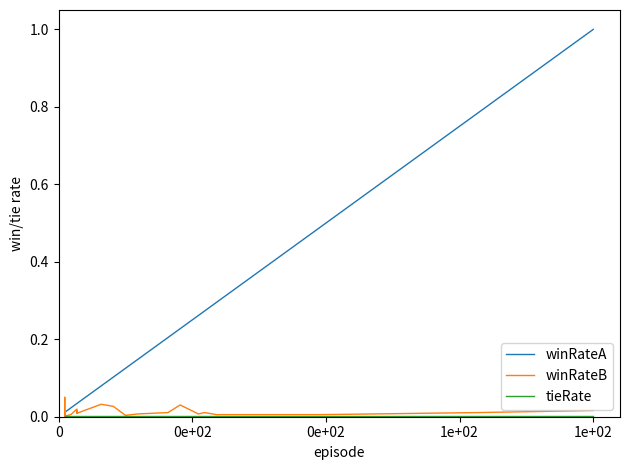

True or false: winRateA has more than 1 interior local peaks.

False